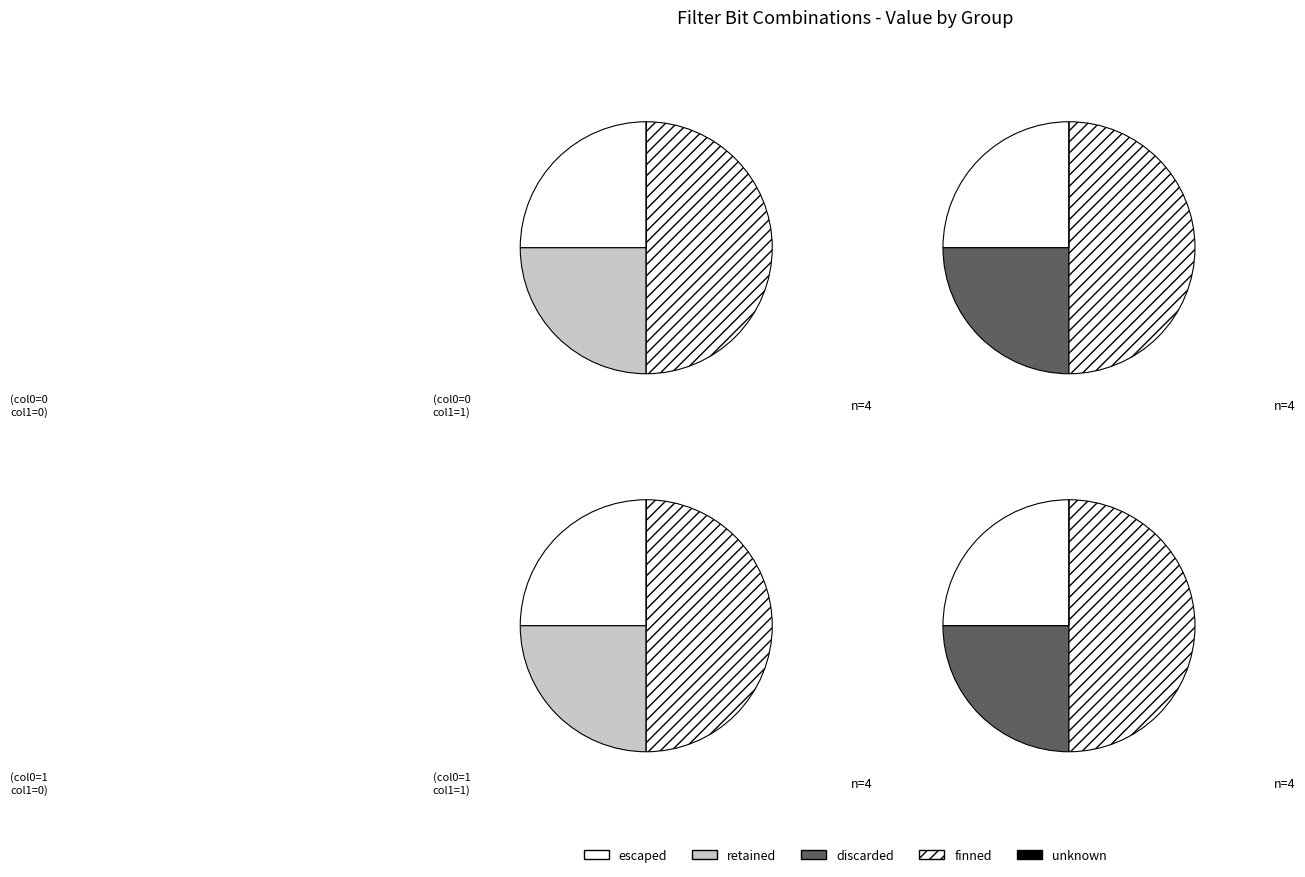

The 10 slice represents 1% of the pie. True or false?

False